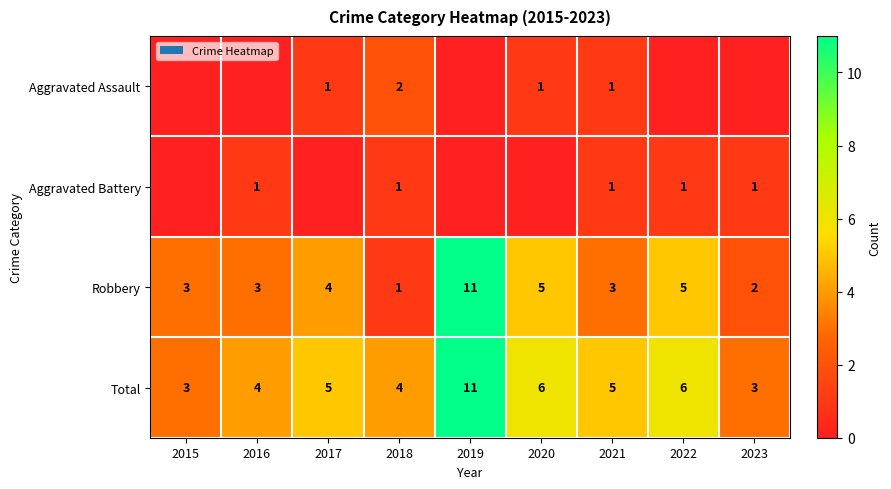

Count the Robbery values in the range 3 to 5.

6